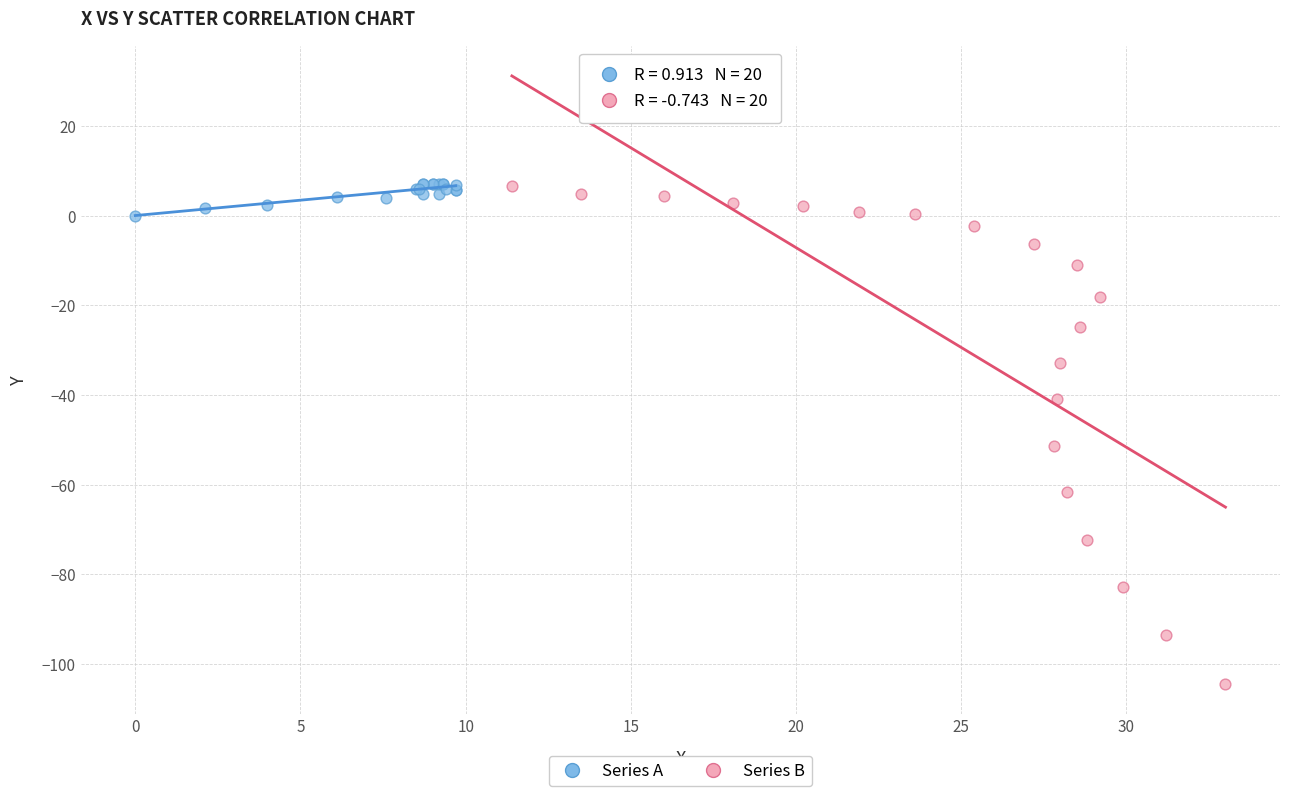

Which series has the largest Y range (max minus min)?

Series B